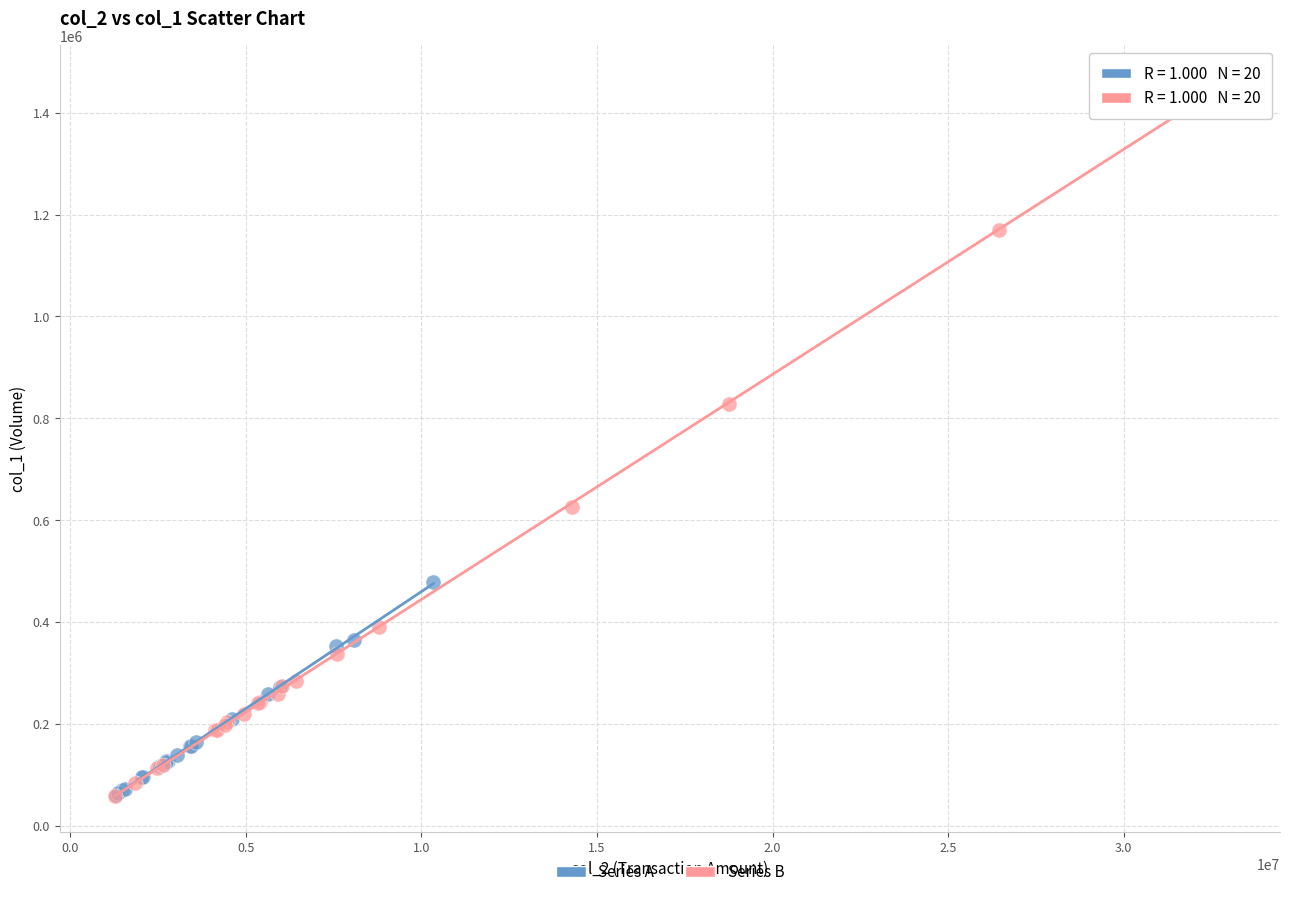

Which series reaches the maximum Y coordinate?

Series B